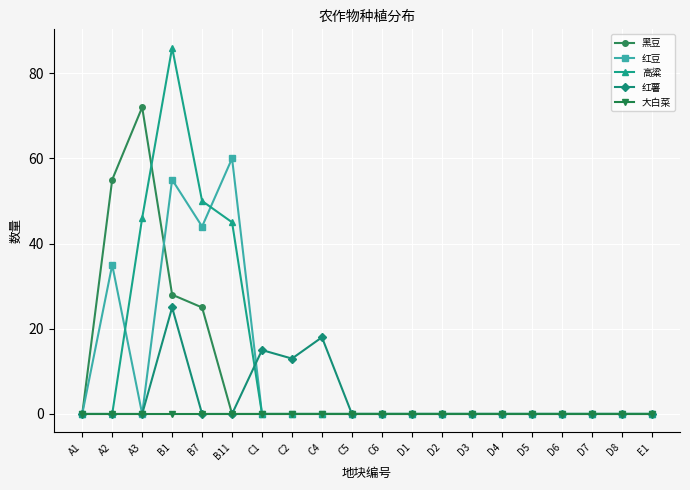

What is the highest value of the 红薯 series?

25